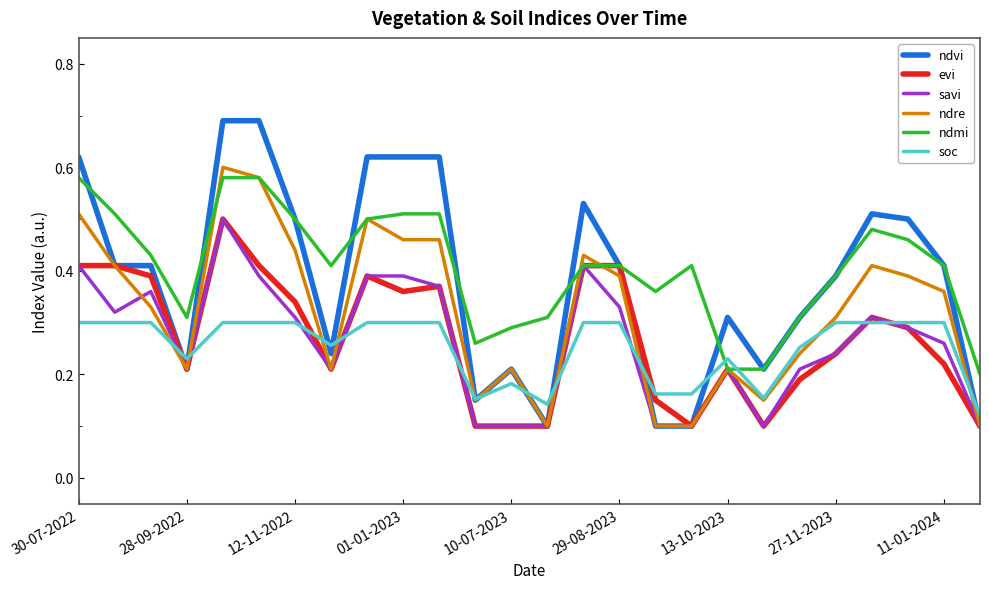

Which series has the largest range (max minus min)?

ndvi